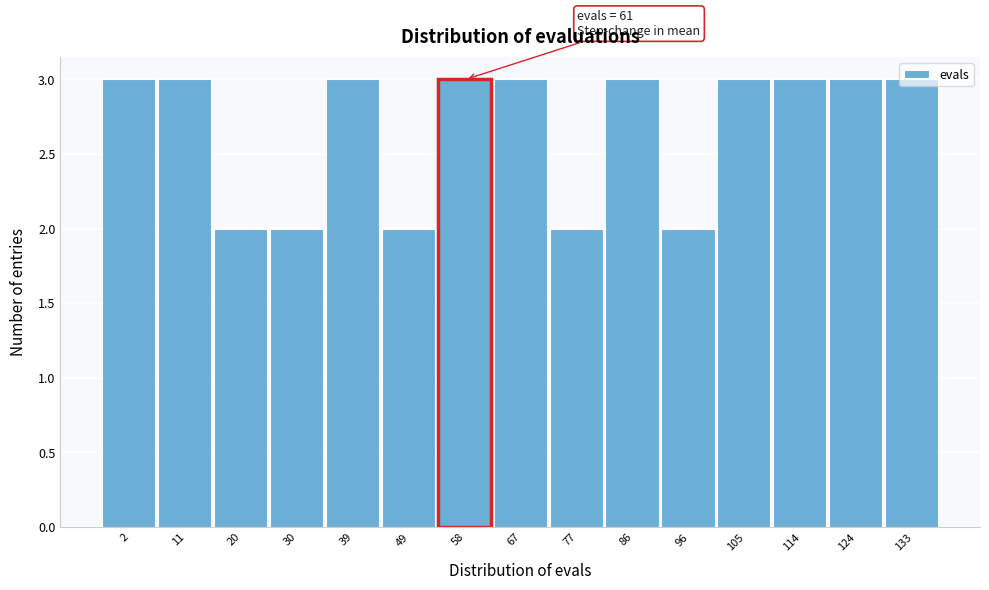

What is the ratio of the value at 86 to the value at 30?

1.5